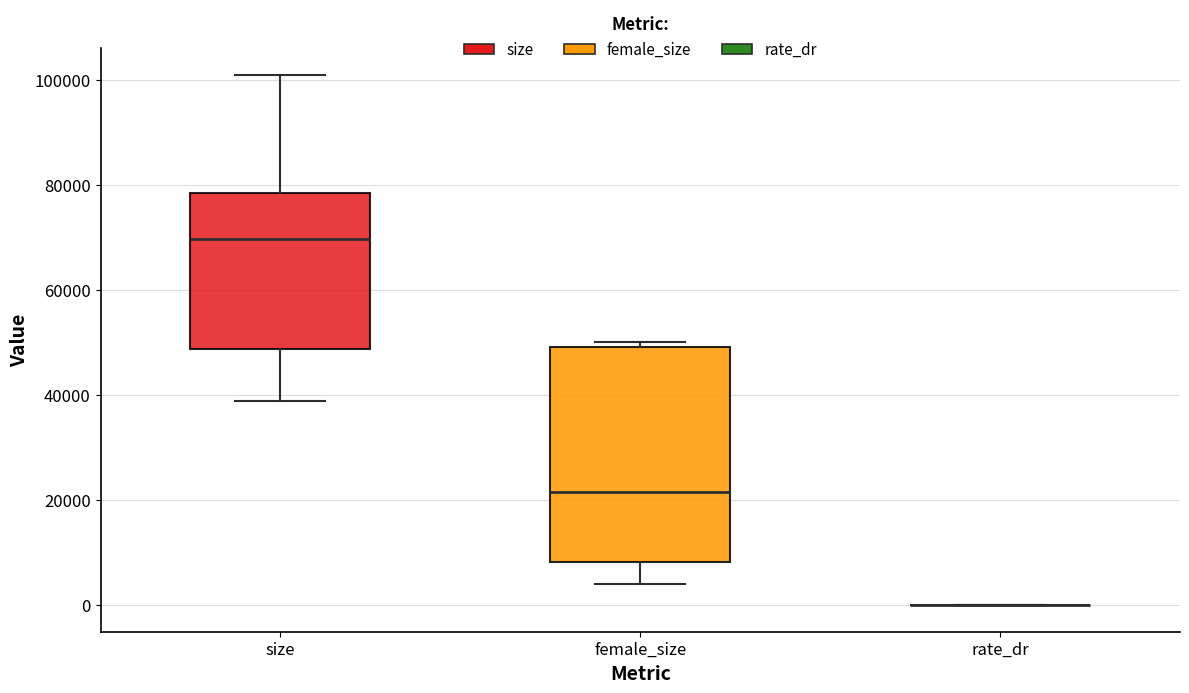

Reading left to right, transcribe this box plot: for each box, give where its median line is, the range the box spans, and where its two whiskers end, as read against the y-axis. The values are not printed on the chart, so give them approximately, as read against the axis.

size: median 70000, box 48000 to 78000, whiskers 38000 to 102000
female_size: median 22000, box 8000 to 50000, whiskers 4000 to 50000 (just above the box's upper edge)
rate_dr: box collapsed to a line at 0, whiskers 0 to 0